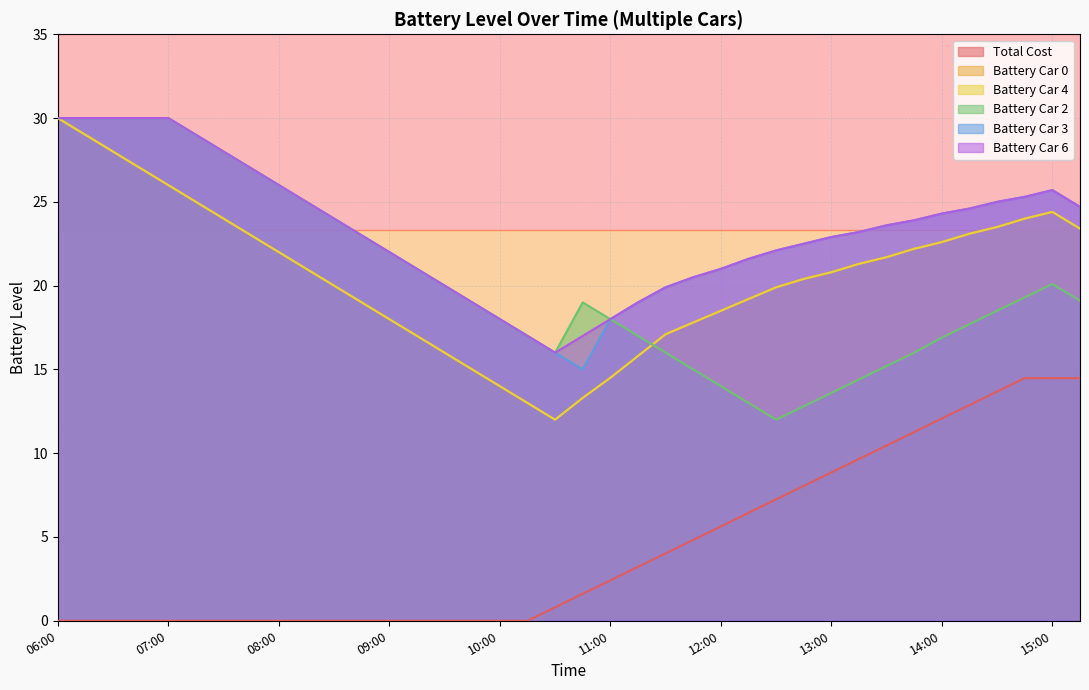

What position from the left is 09:30?

15